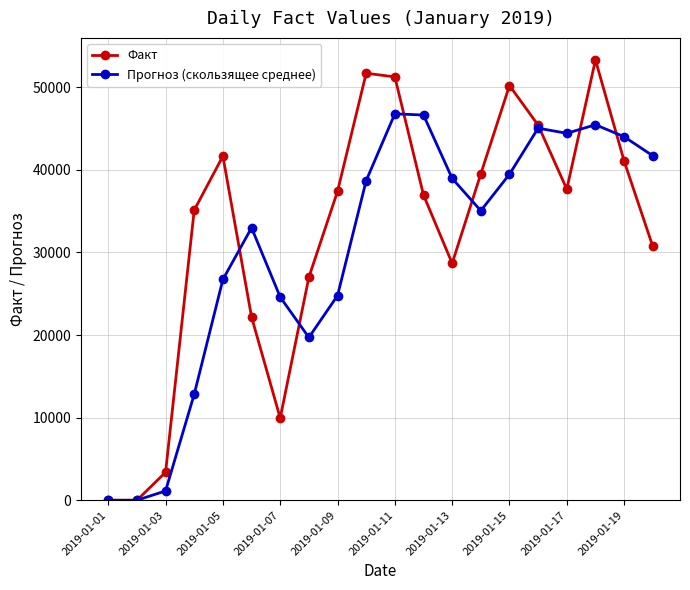

What is the value of the Факт point at the 8th from the left?

26993.0